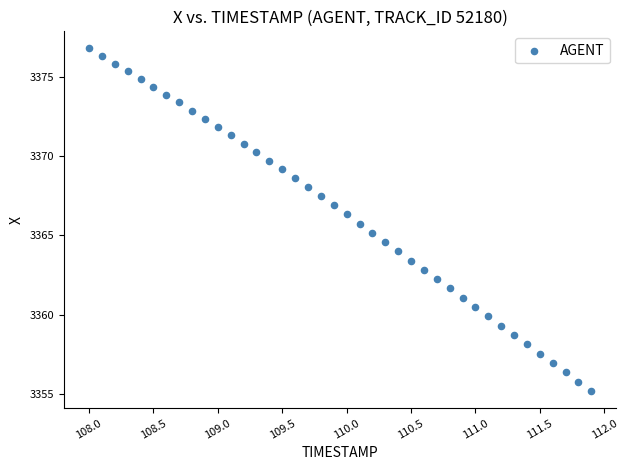

What is the range of X values (max minus min)?

3.9